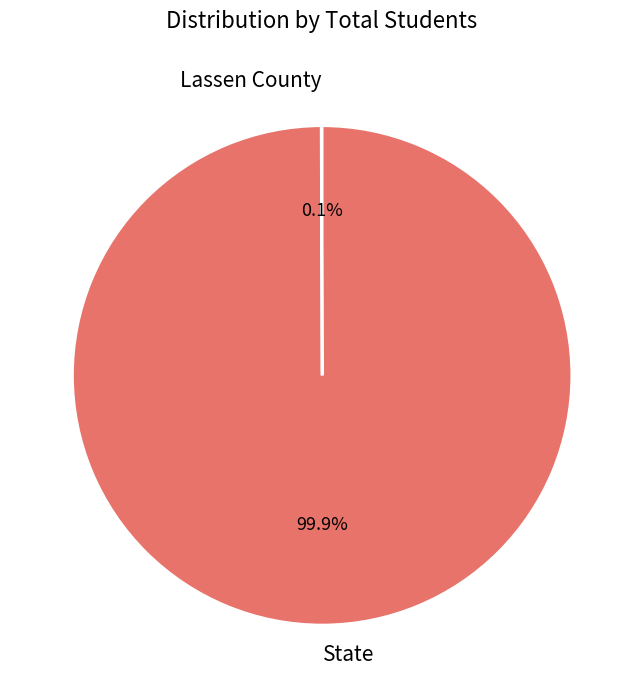

How much of the chart is everything except State?

0.1%